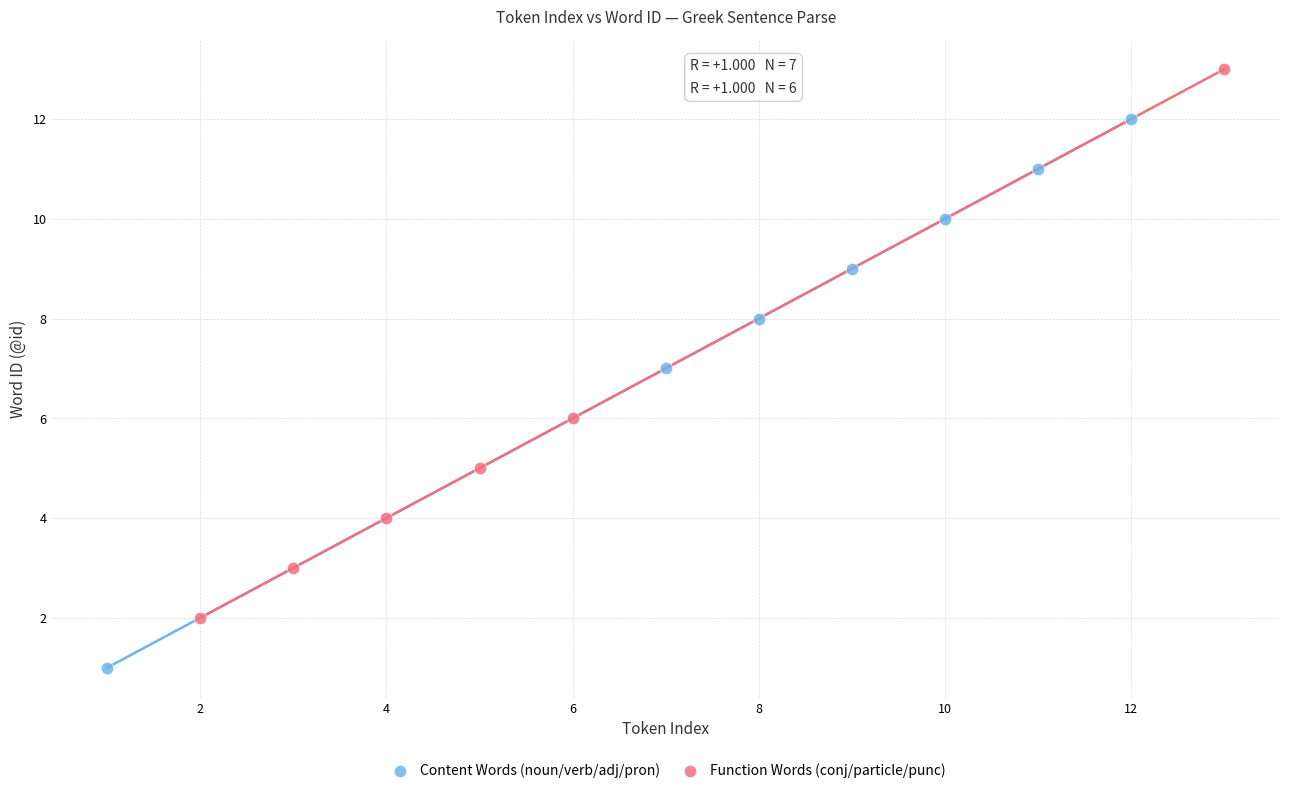

Which series reaches the maximum Y coordinate?

Function Words (conj/particle/punc)